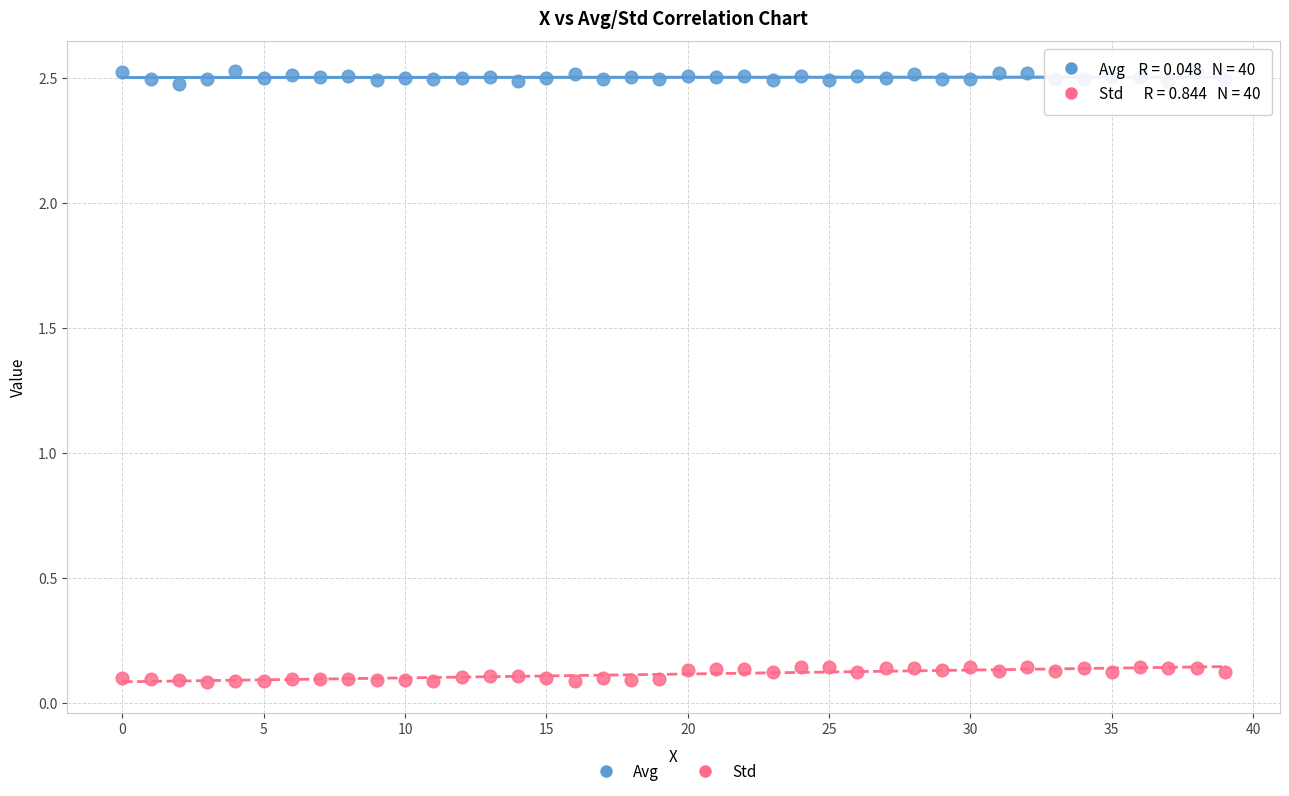

Across all data points, what is the range of Y values (max minus min)?

2.4